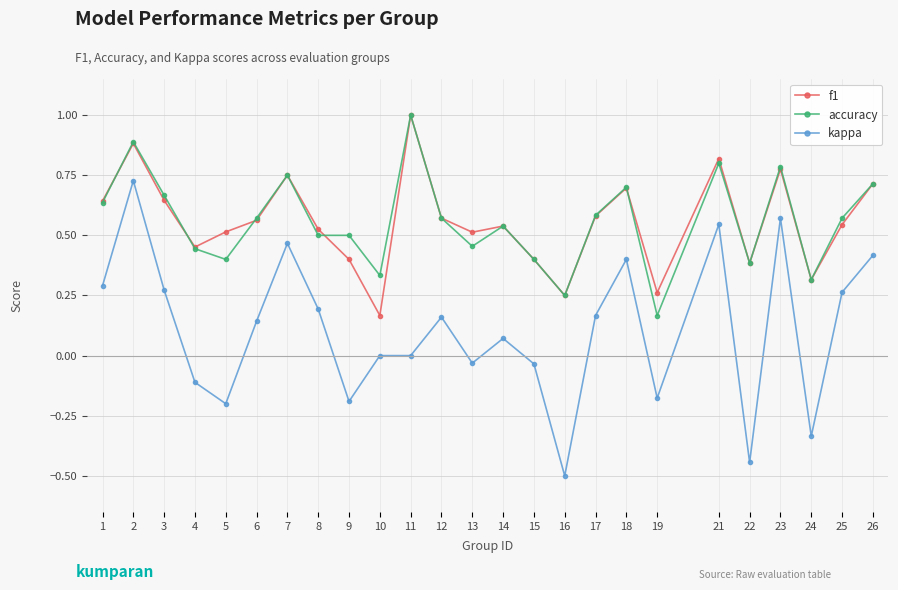

How many lines are shown in the chart?

3